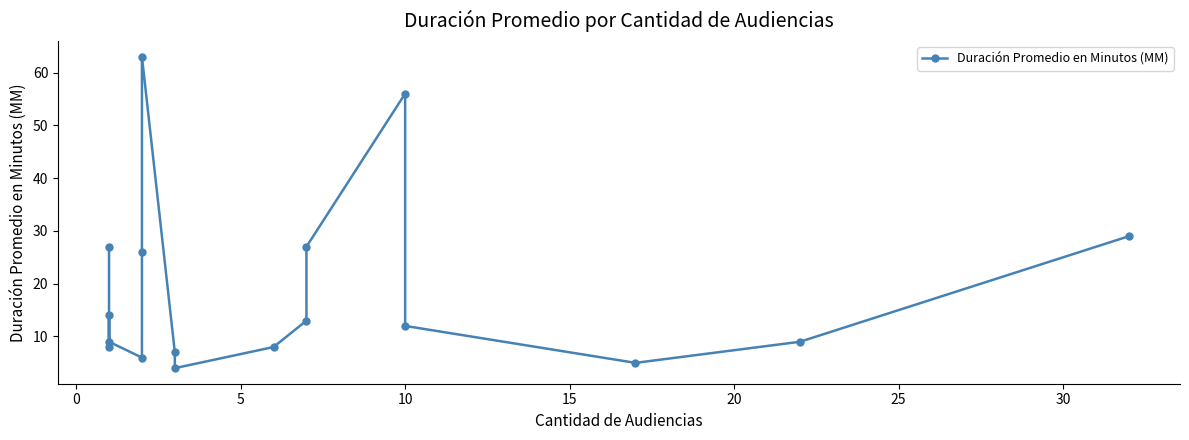

What is the minimum value shown in the chart?

4